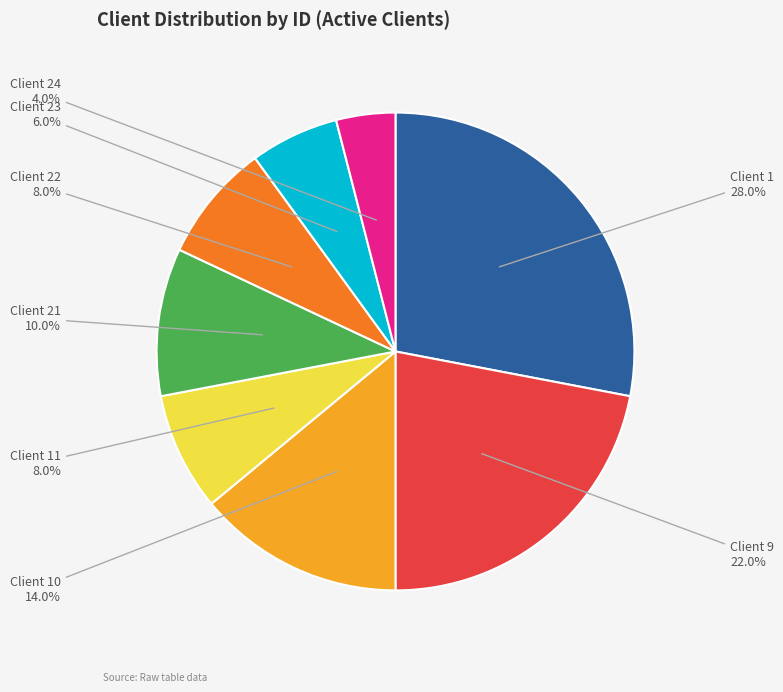

Combined, what portion of the pie is Client 11 and Client 21?

18.0%